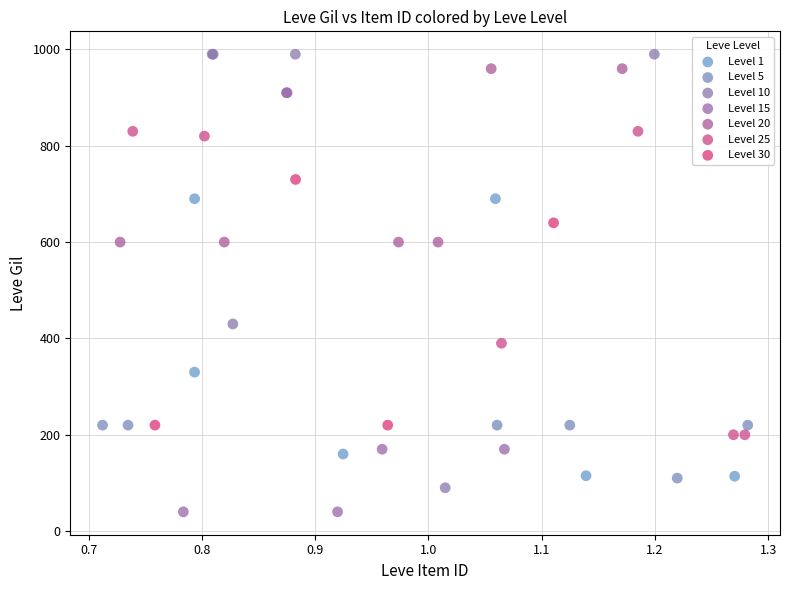

Which series reaches the minimum Y coordinate?

Level 15